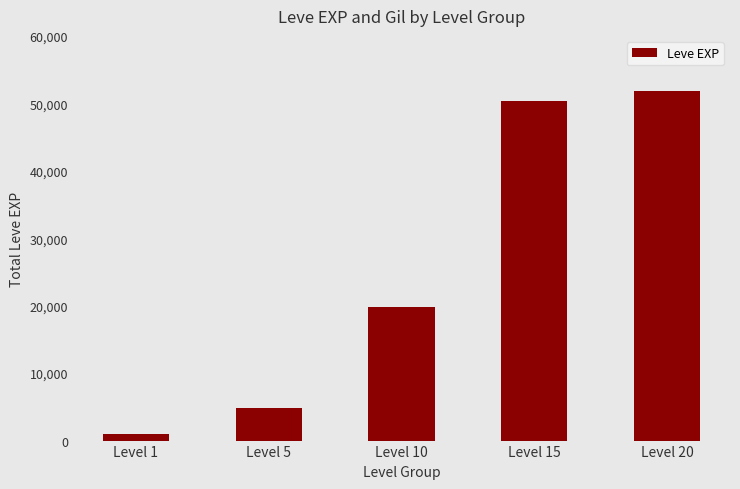

At which category does the chart reach its minimum across all series?

Level 1